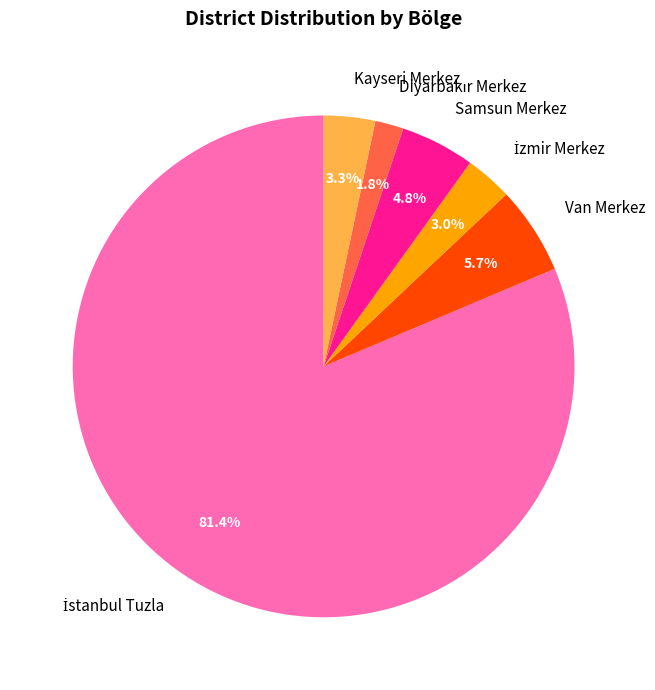

To the nearest percent, what portion does Kayseri Merkez represent?

3%